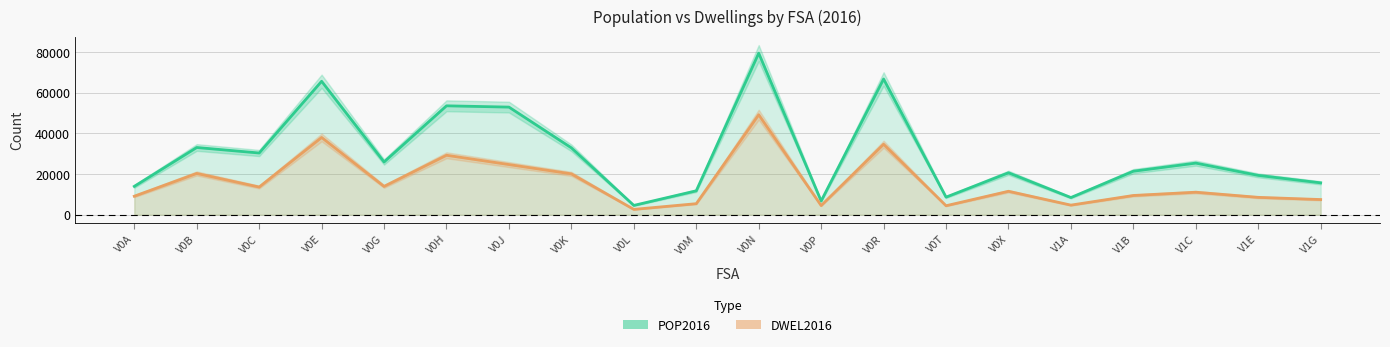

Between V1G and V0P, which is larger?

V1G